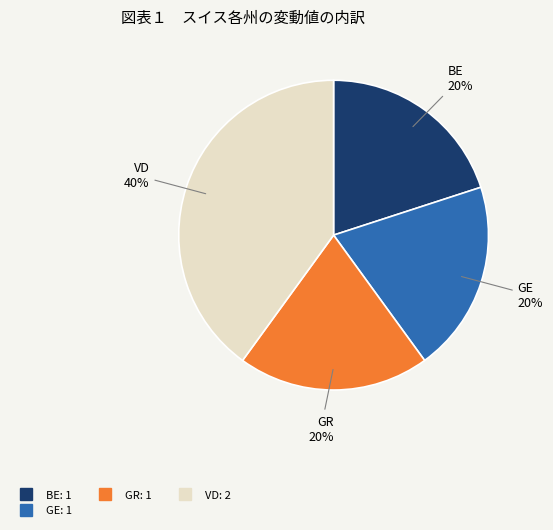

To the nearest percent, what is the average slice percentage?

25%